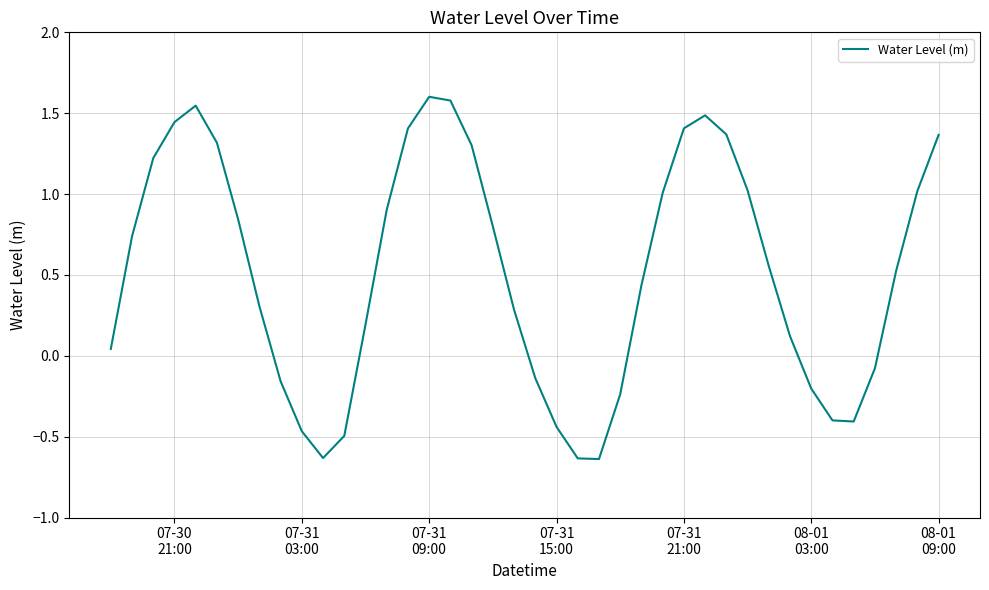

What is the sum of all values?

20.9